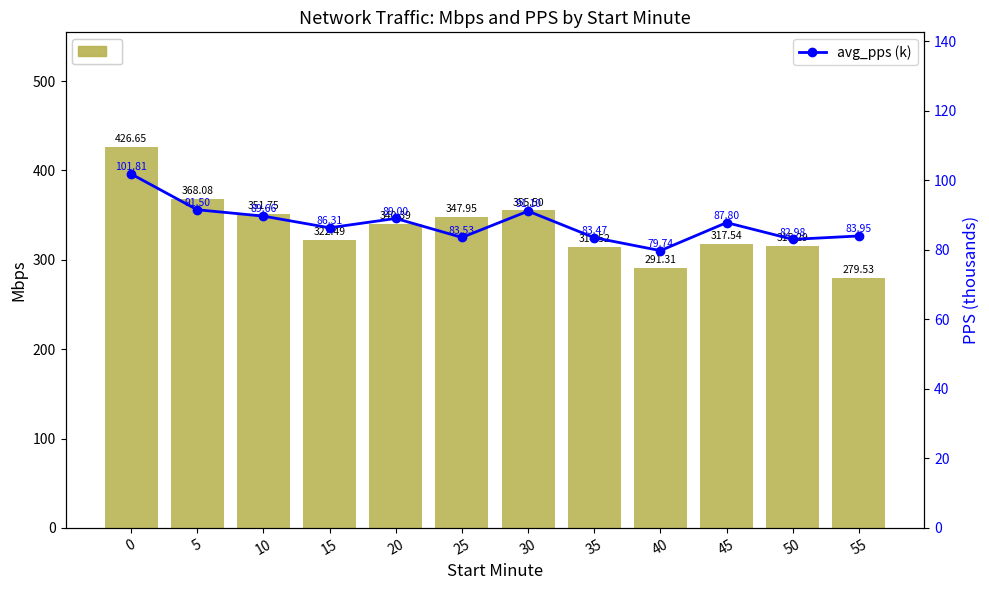

How many data points does each series have?

12